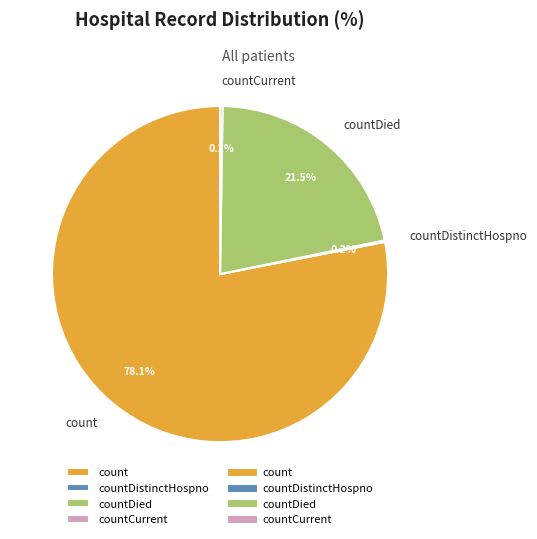

Which category accounts for the majority?

count